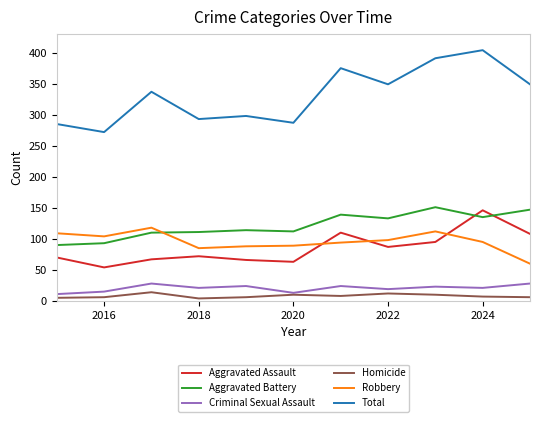

What is the maximum value shown in the chart?

404